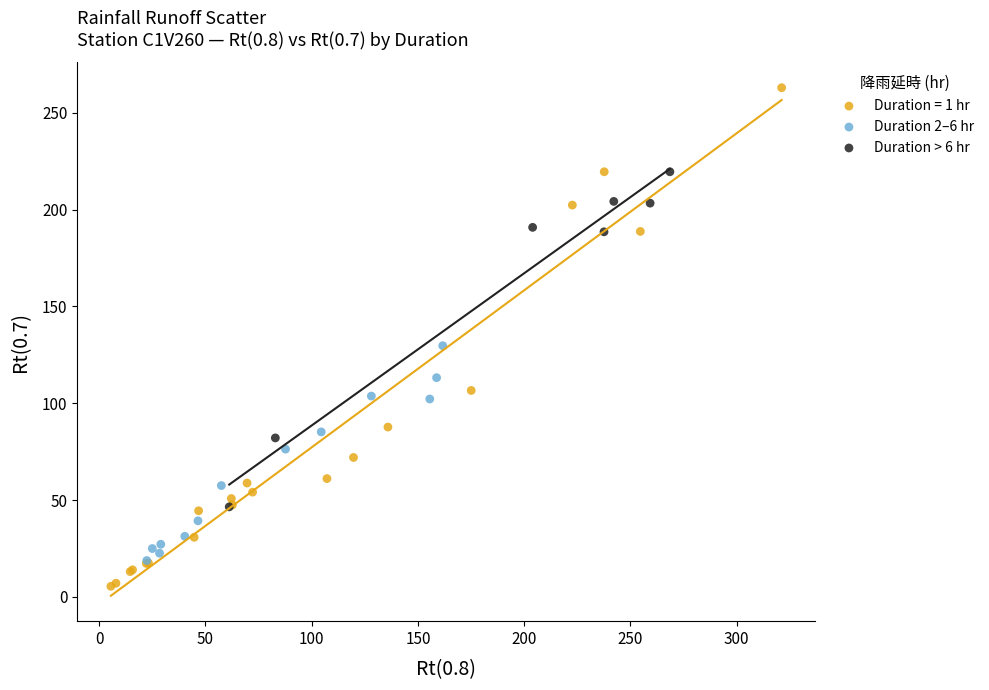

Which series has the largest Y range (max minus min)?

Duration = 1 hr